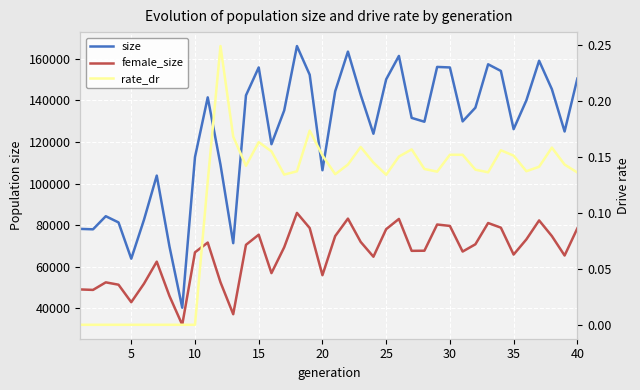

How many lines are shown in the chart?

3